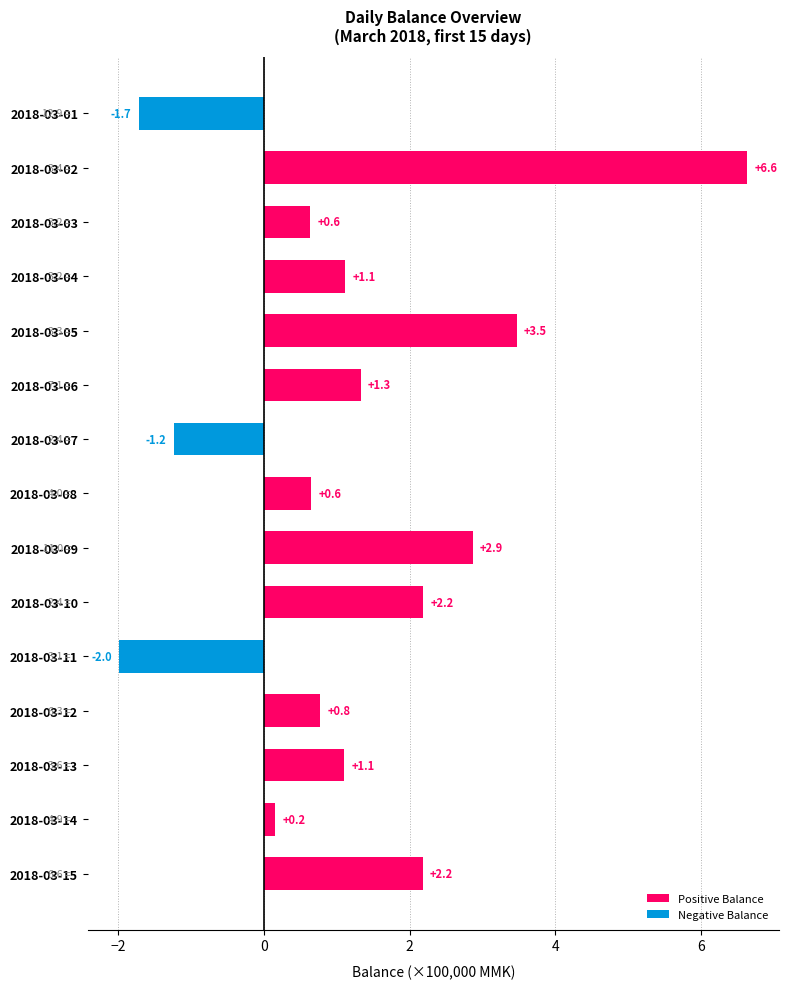

Between 2018-03-15 and 2018-03-09, which is larger?

2018-03-09